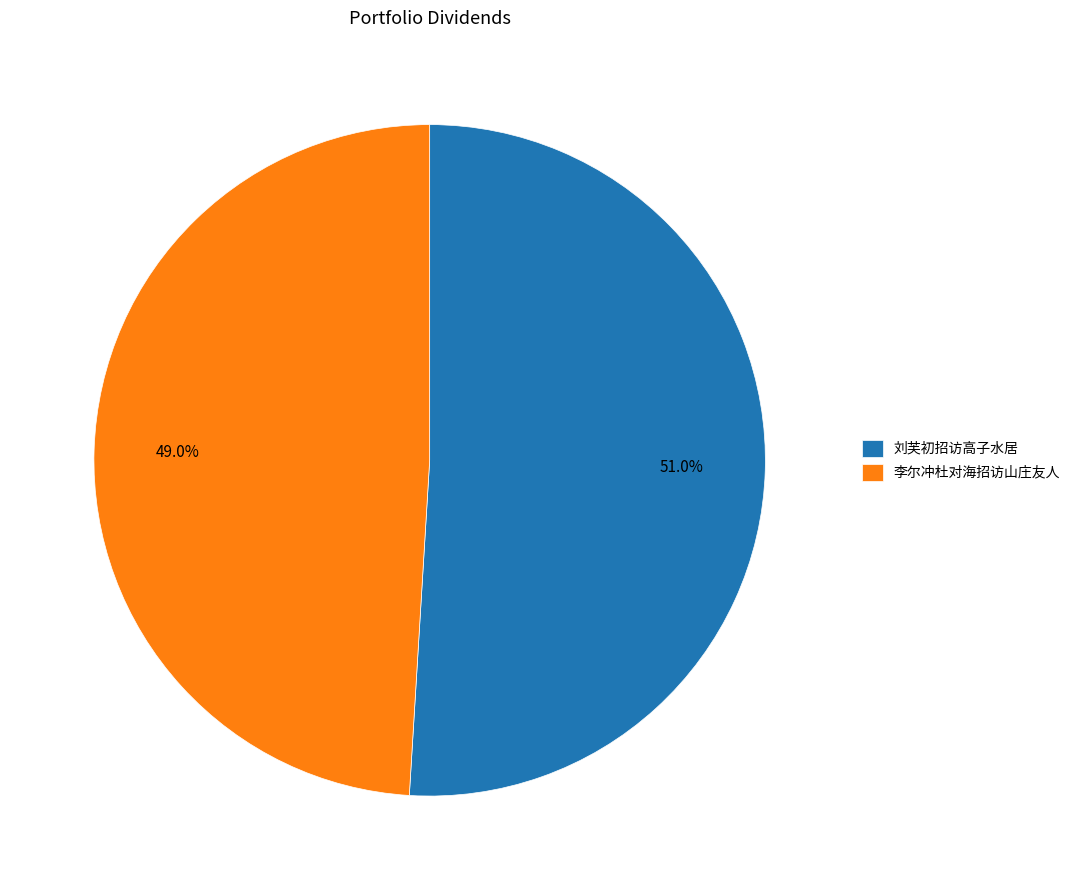

To the nearest percent, what percentage of the pie is 刘芙初招访高子水居?

51%